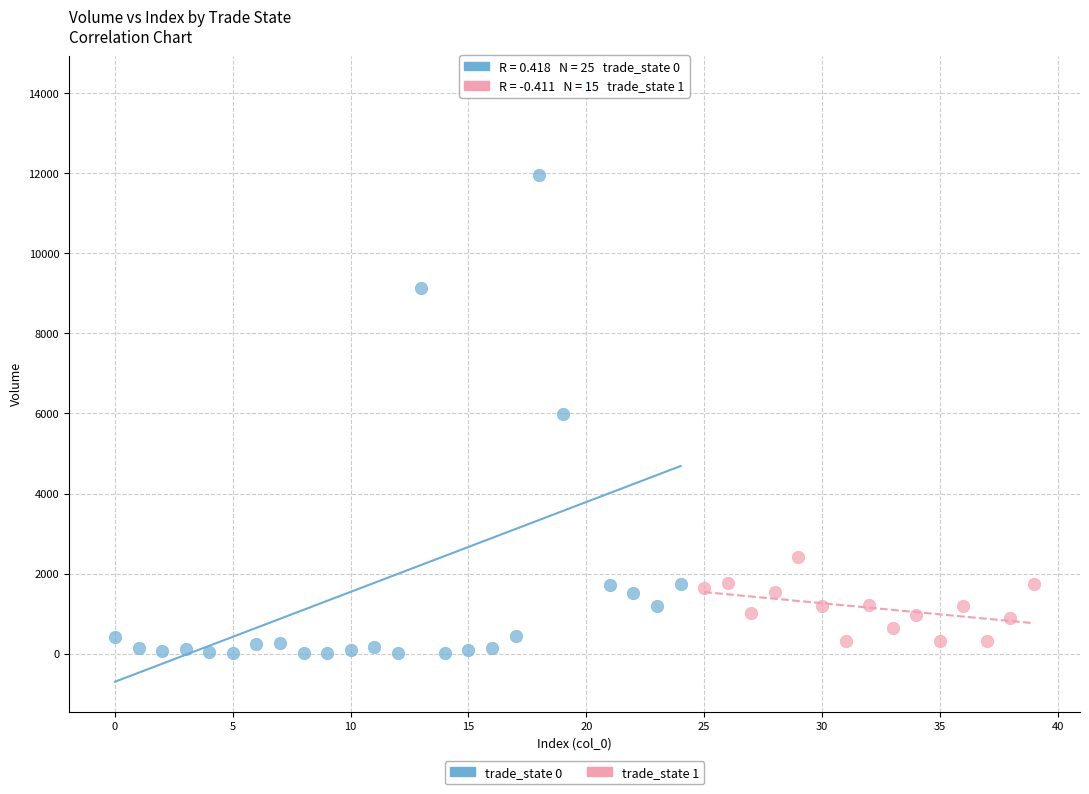

Which series contains the highest Y value?

trade_state 0